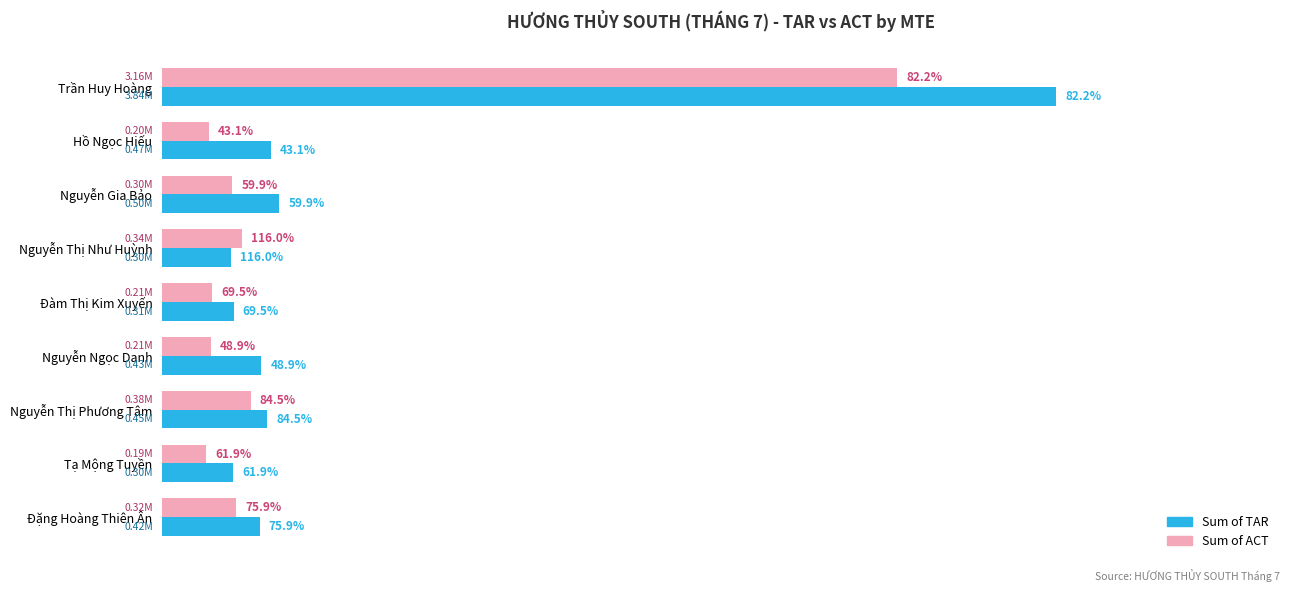

What are all the series names shown in the legend?

Sum of TAR, Sum of ACT